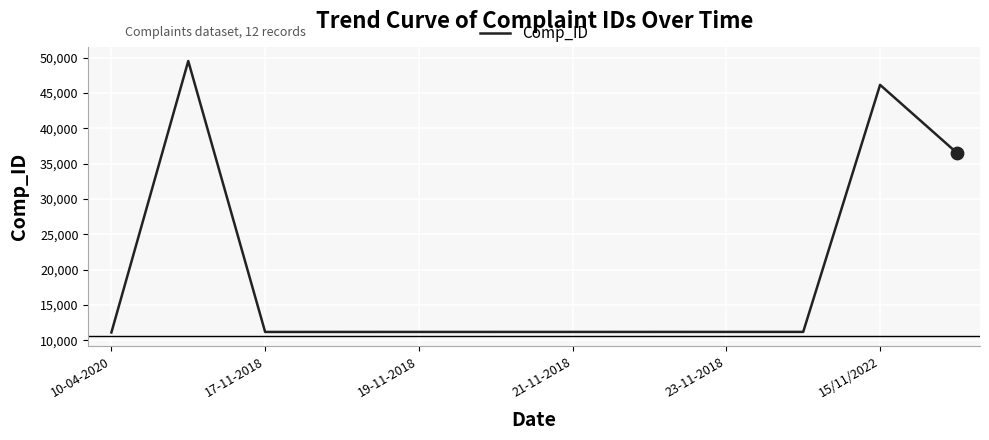

What is the smallest value displayed?

11111